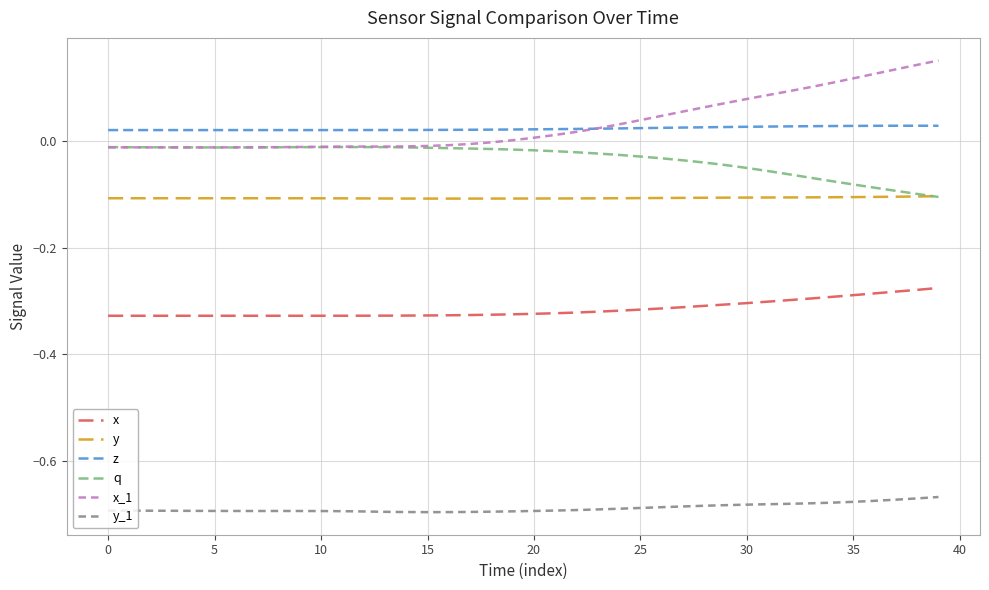

What are all the series names shown in the legend?

x, y, z, q, x_1, y_1